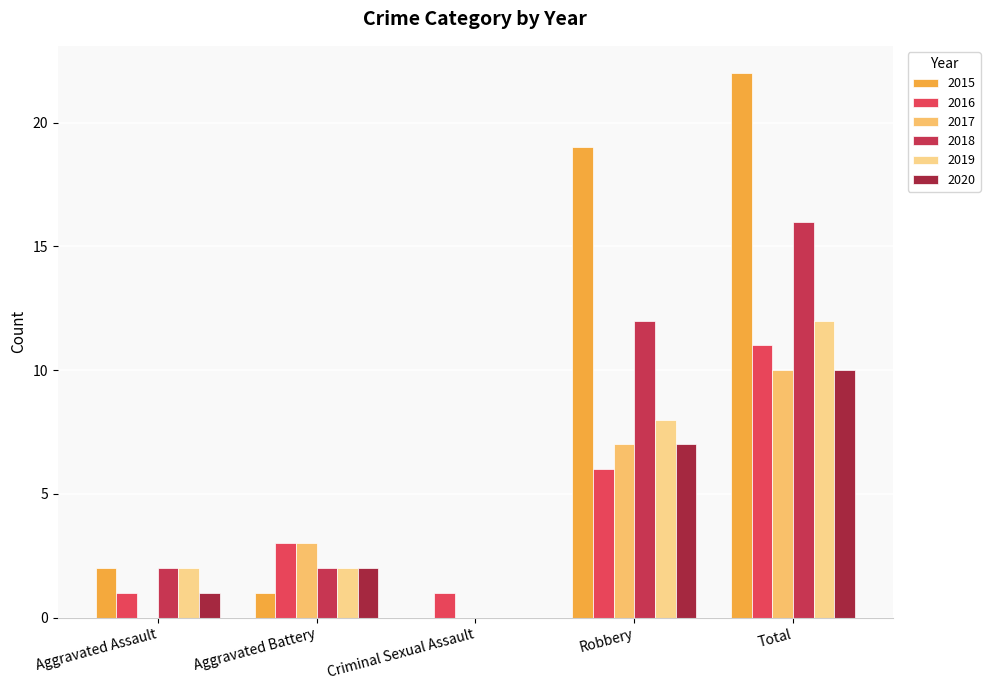

Are the bars horizontal?

No